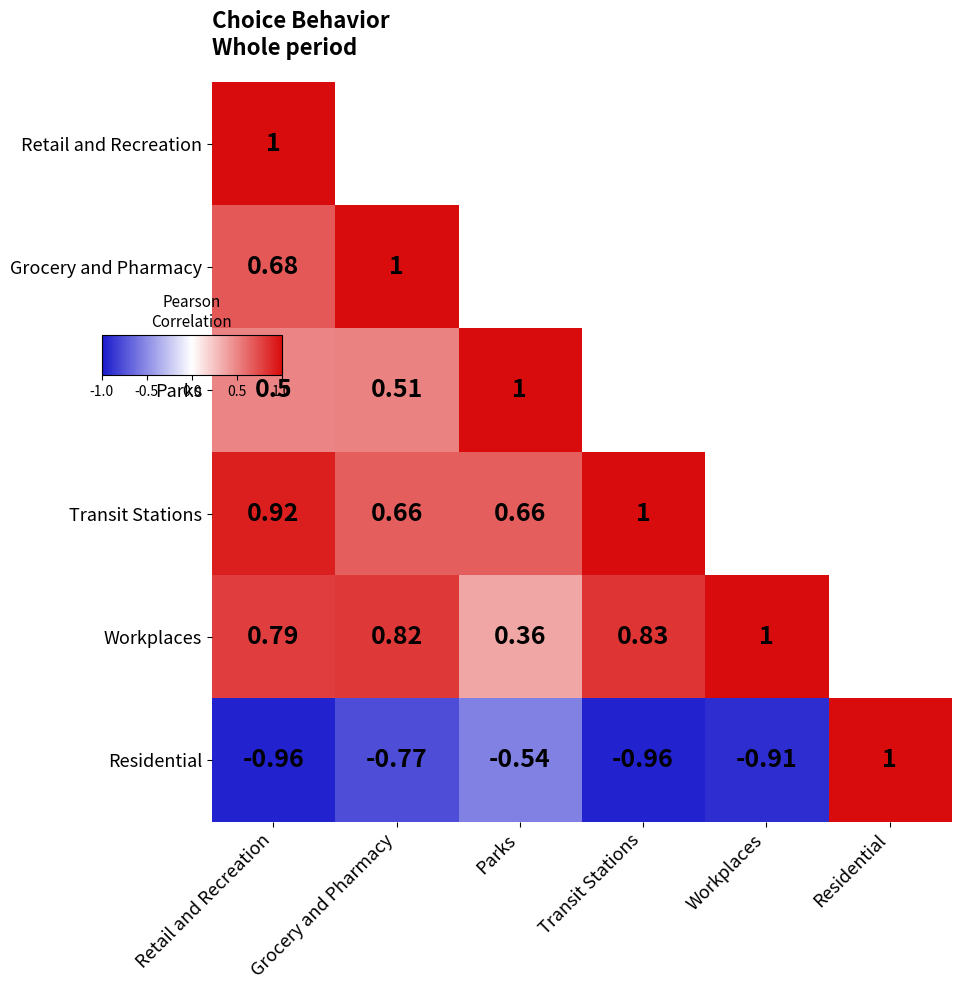

What is the maximum value for Transit Stations?

1.0